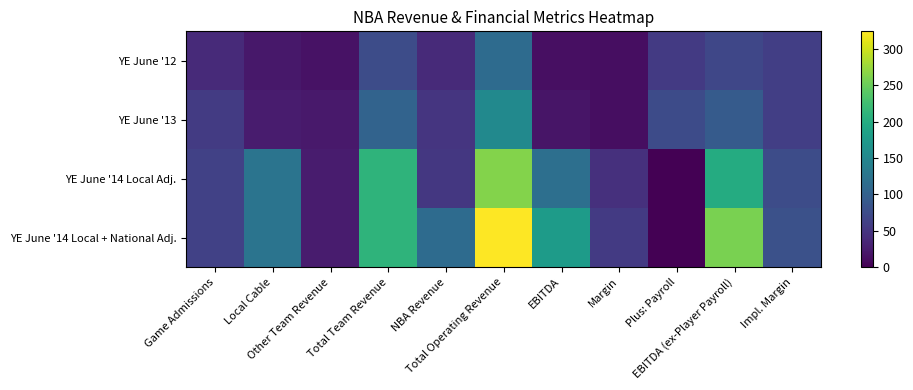

What is the total value across all series at Game Admissions?

220.1